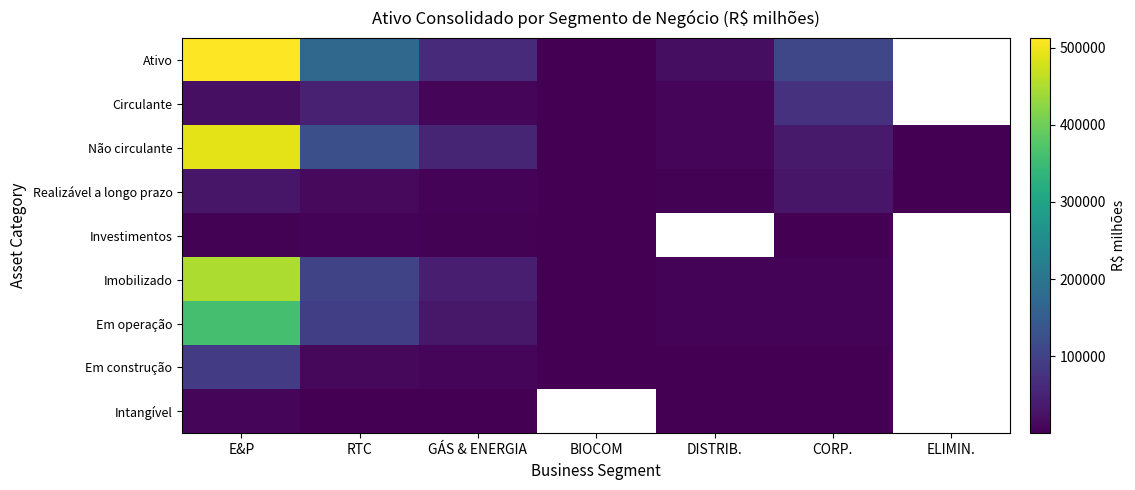

What is the total value across all series at GÁS & ENERGIA?

216429.0